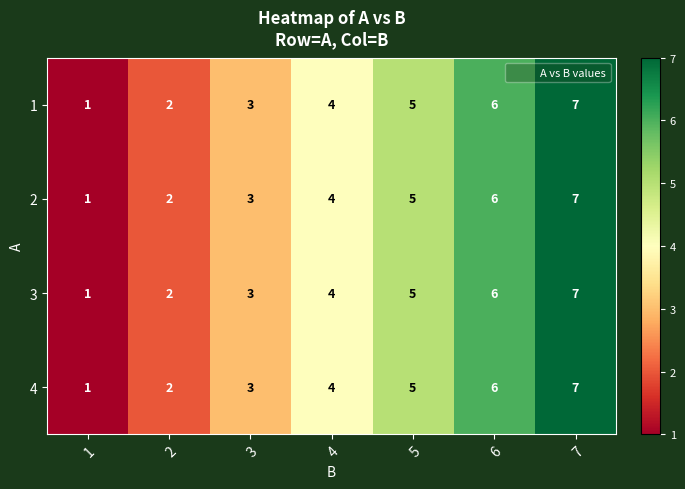

How many 2 values are between 2 and 6?

5